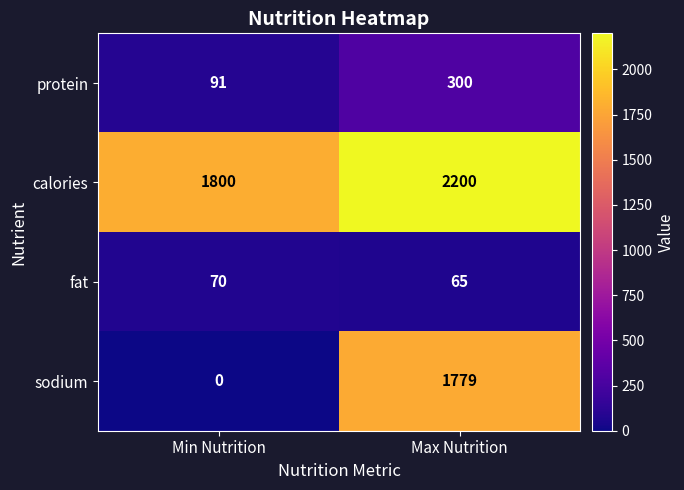

How many data points does each series have?

2